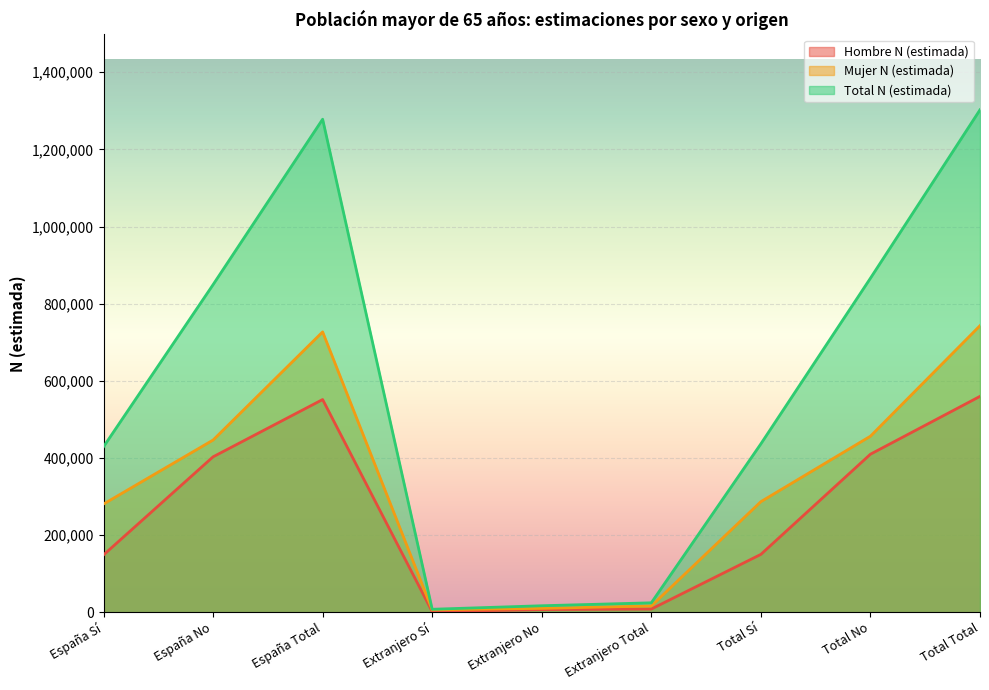

Rank the categories by Hombre N (estimada) value from lowest to highest.

Extranjero Sí, Extranjero No, Extranjero Total, España Sí, Total Sí, España No, Total No, España Total, Total Total